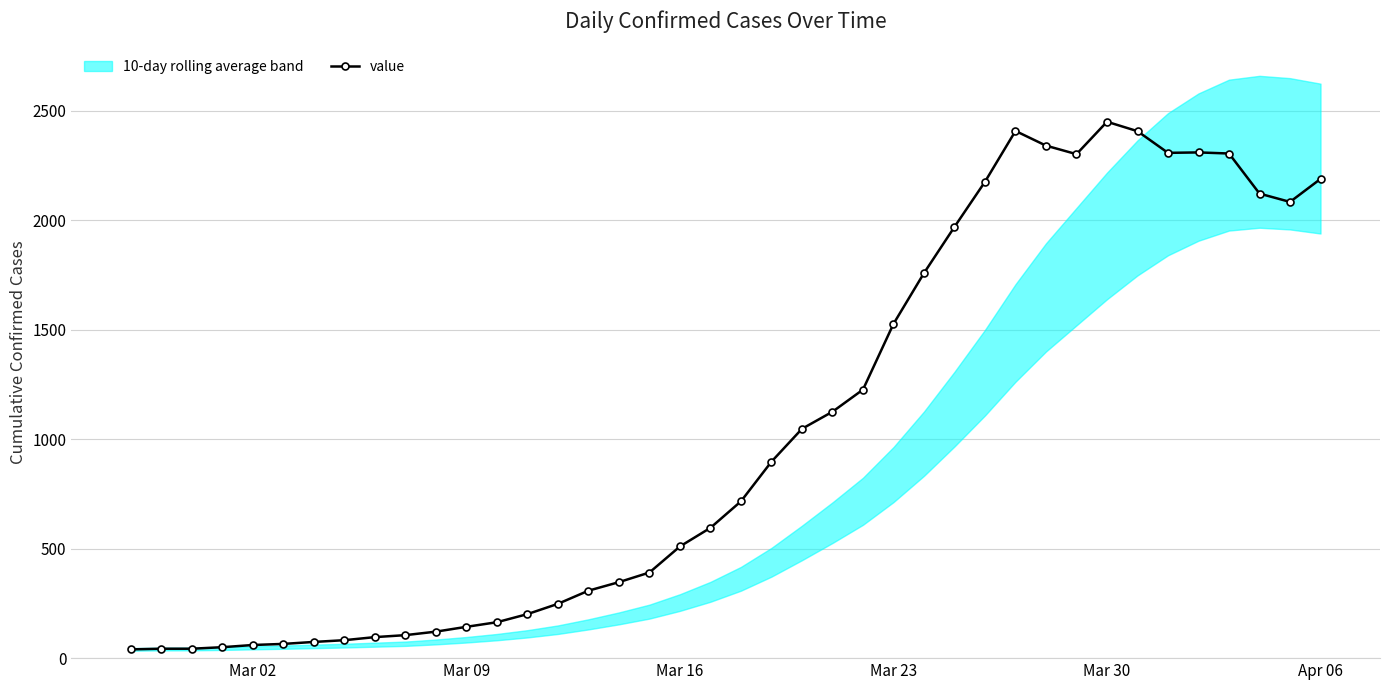

What is the value of the 14th point from the left?

201